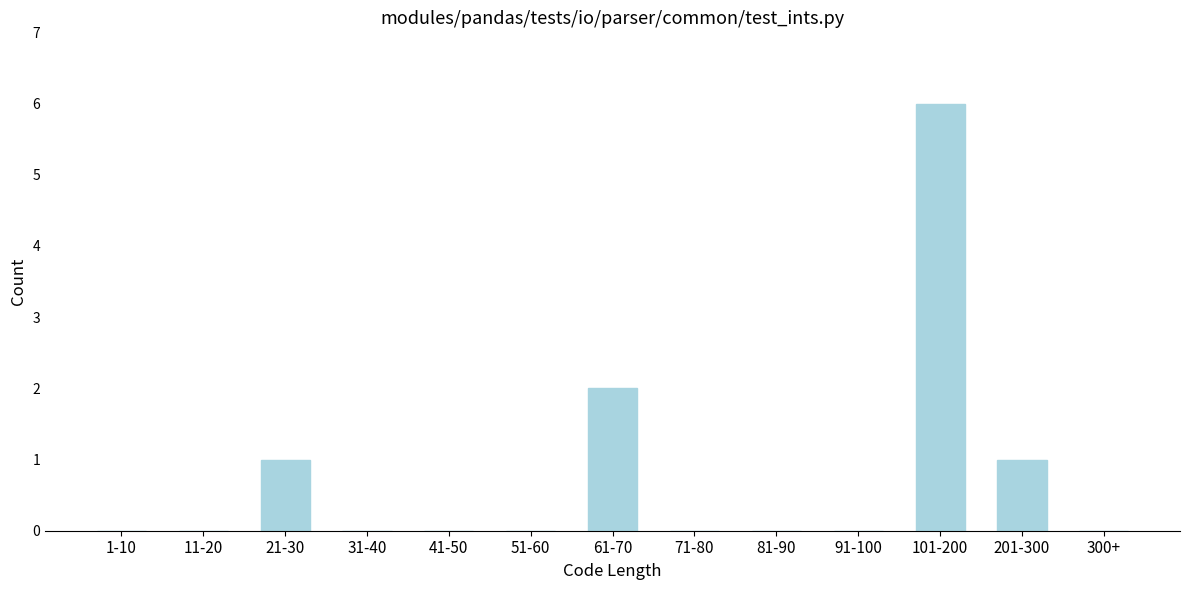

Reading left to right, extract all data points from this chart.

1-10=0	11-20=0	21-30=1	31-40=0	41-50=0	51-60=0	61-70=2	71-80=0	81-90=0	91-100=0	101-200=6	201-300=1	300+=0